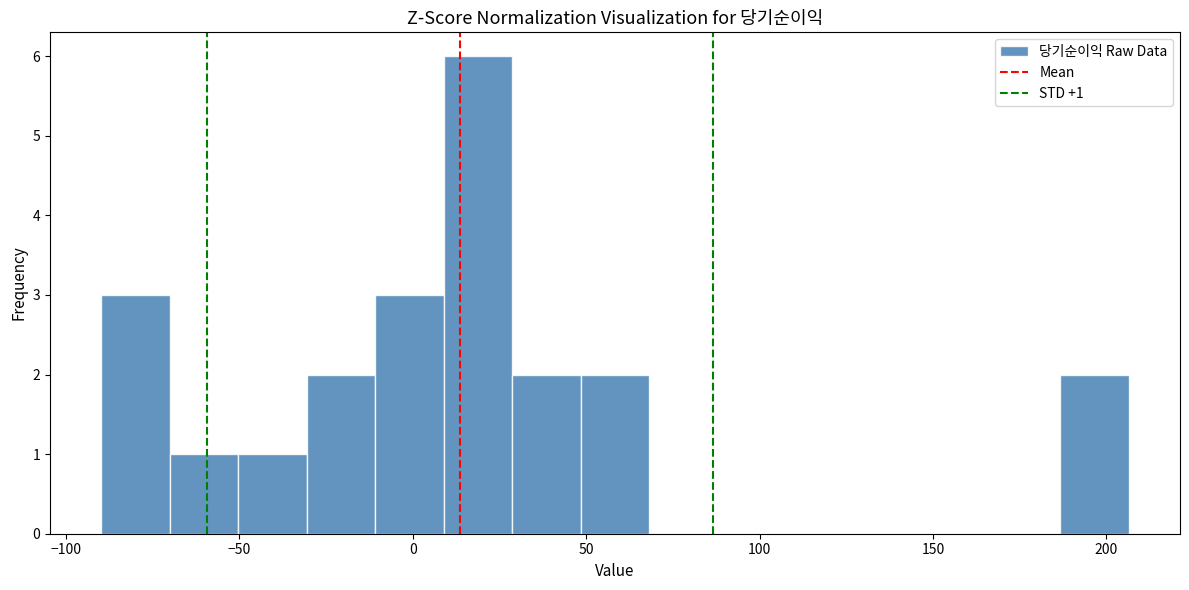

Read against the x-axis, roughly where is the centre of the tallest bar?

20